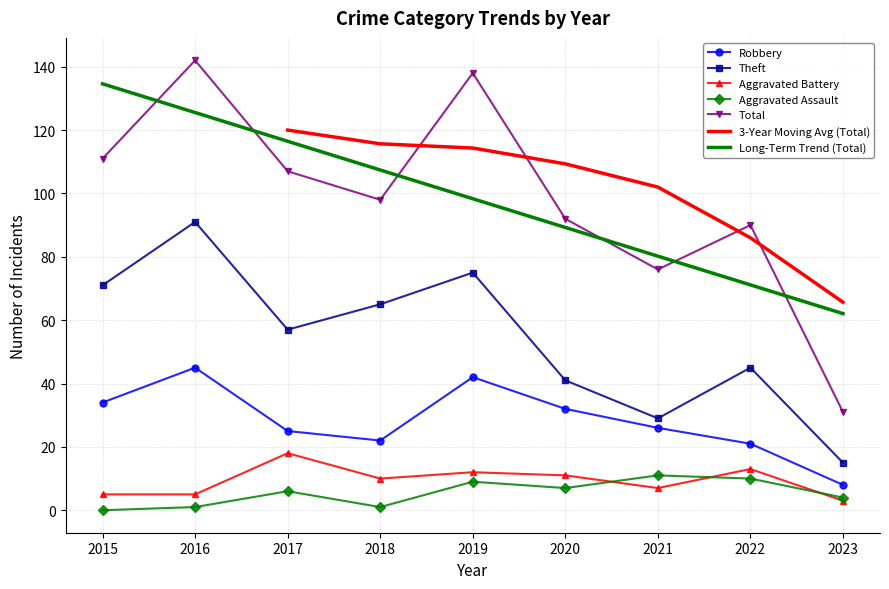

Reading right to left, list all the values displayed in this chart.

Robbery: 8	21	26	32	42	22	25	45	34
Theft: 15	45	29	41	75	65	57	91	71
Aggravated Battery: 3	13	7	11	12	10	18	5	5
Aggravated Assault: 4	10	11	7	9	1	6	1	0
Total: 31	90	76	92	138	98	107	142	111